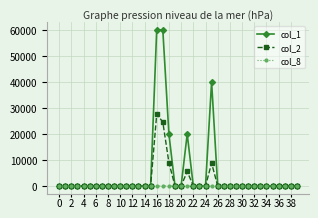

Does the chart display data point markers on the line(s)?

Yes